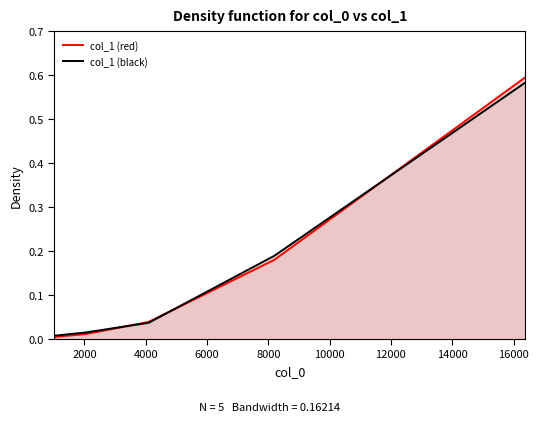

Which series has the largest range (max minus min)?

col_1 (red)